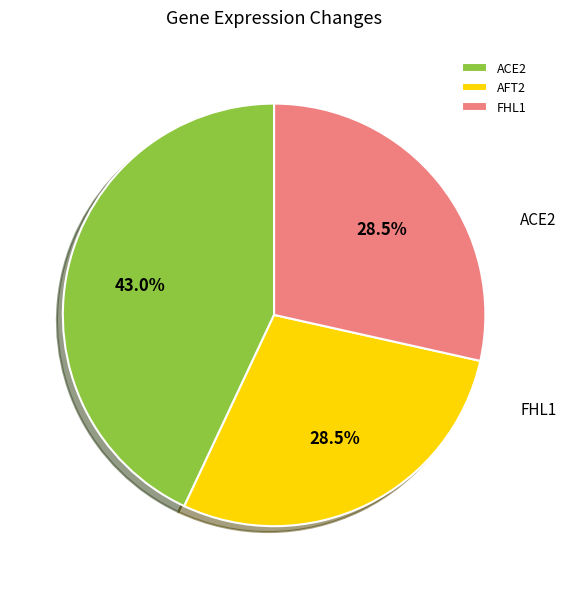

The ACE2 slice represents 43% of the pie. True or false?

True